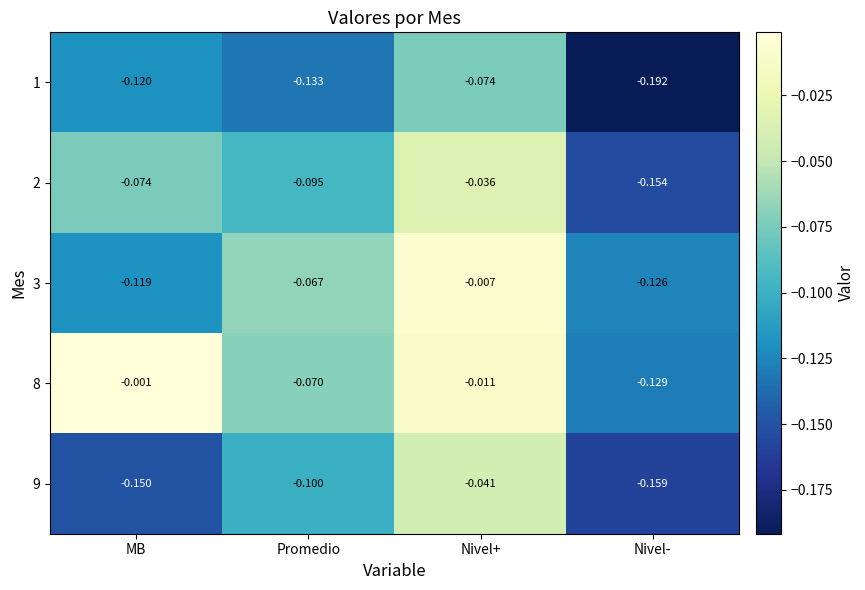

Rank the categories by 1 value from highest to lowest.

Nivel+, MB, Promedio, Nivel-